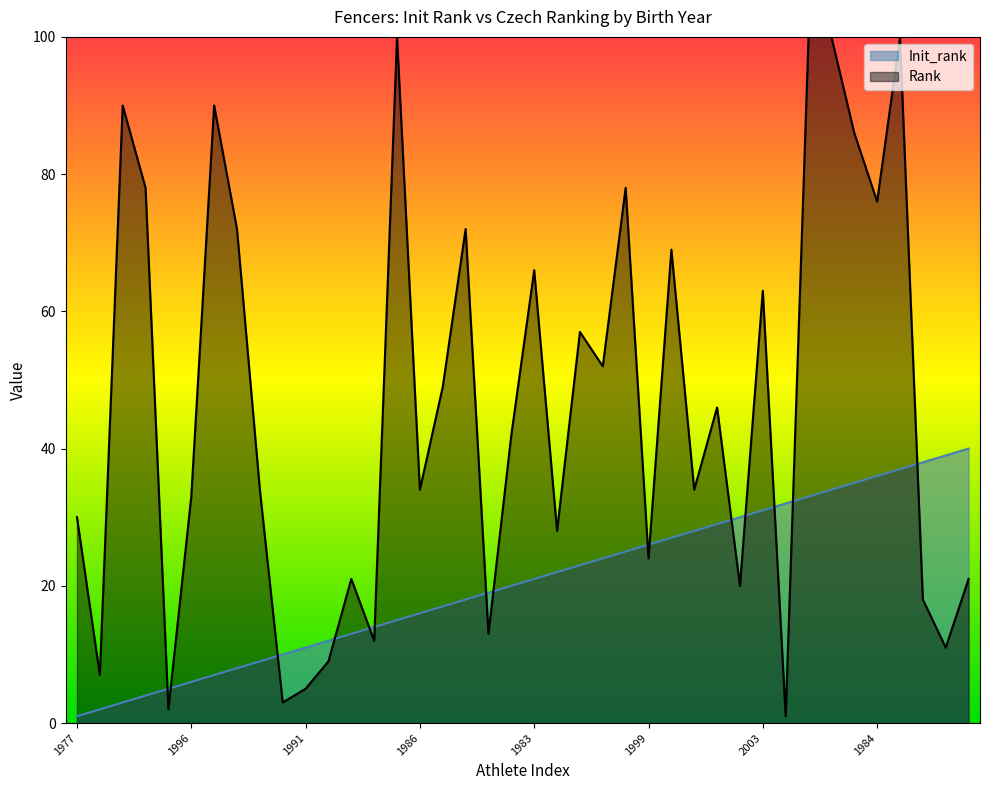

How many values exceed 21?

19